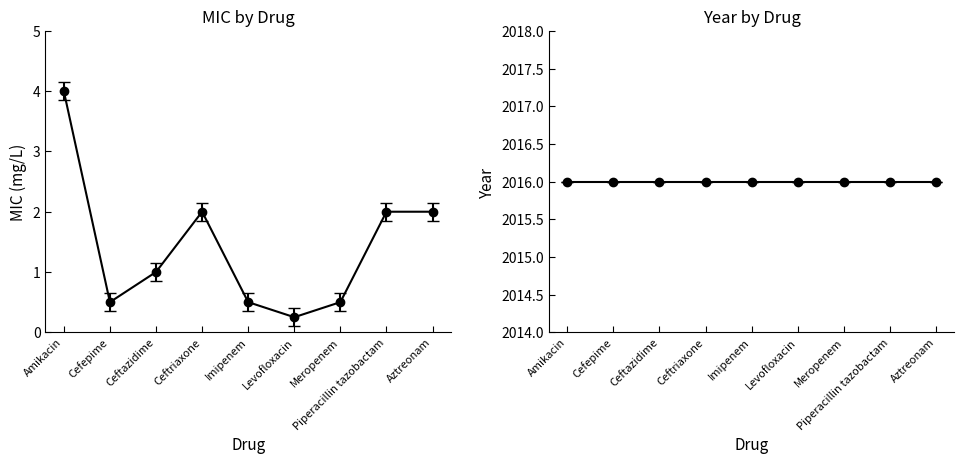

At which category does the chart reach its minimum across all series?

Levofloxacin